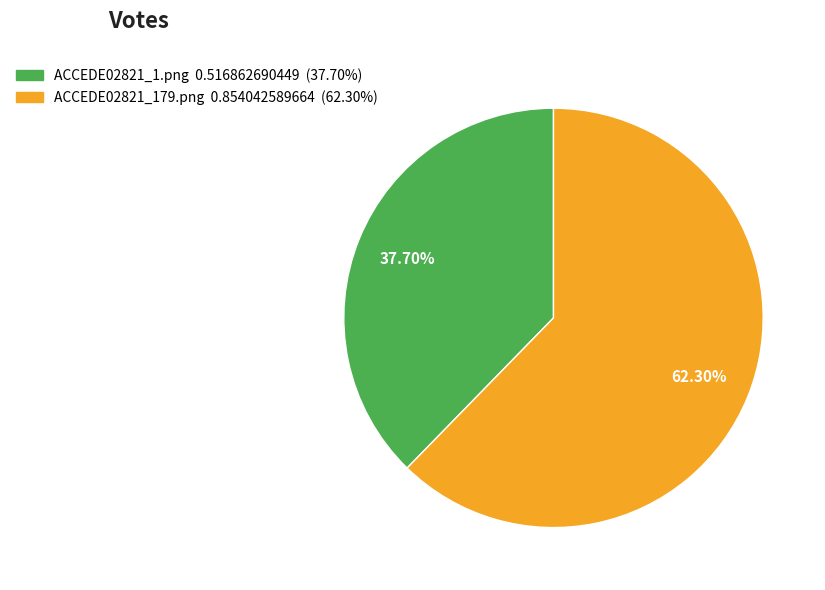

To the nearest percent, what percentage of the pie is ACCEDE02821_1.png?

38%